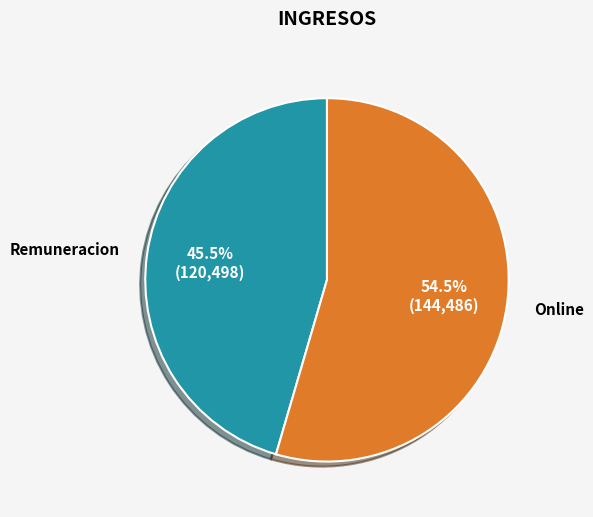

What percentage is NOT represented by Online?

45.5%